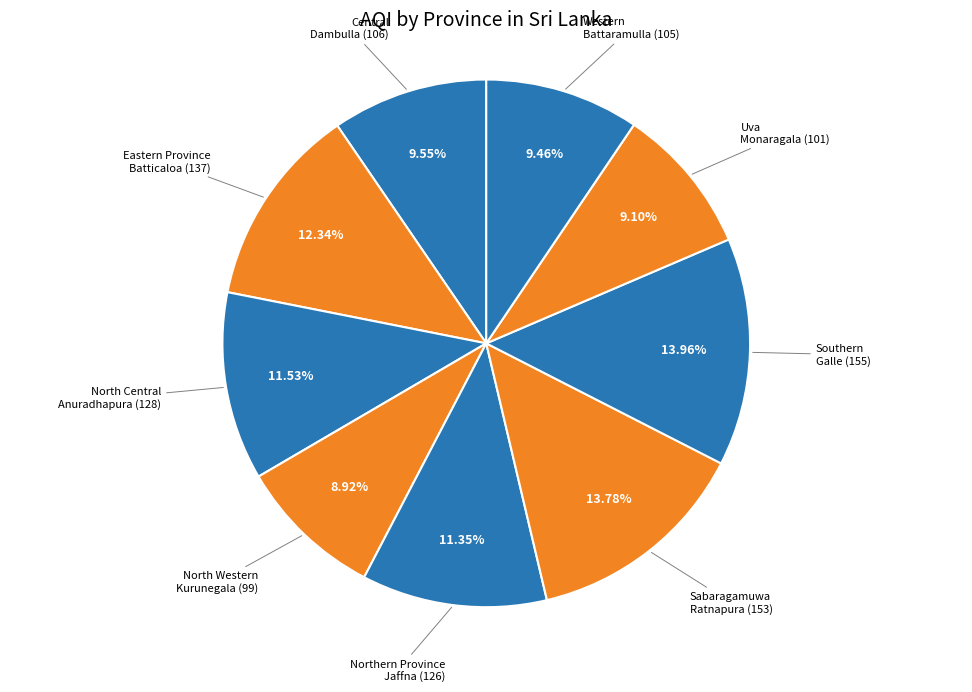

How many segments does this pie chart have?

9